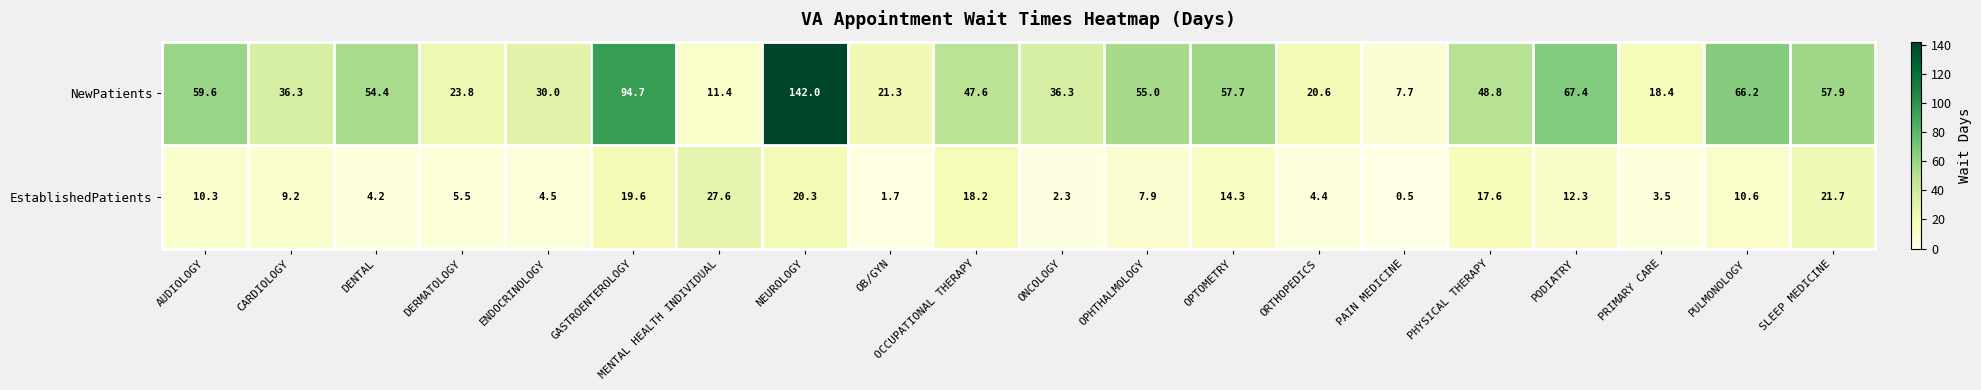

At which category does the chart reach its peak across all series?

NEUROLOGY